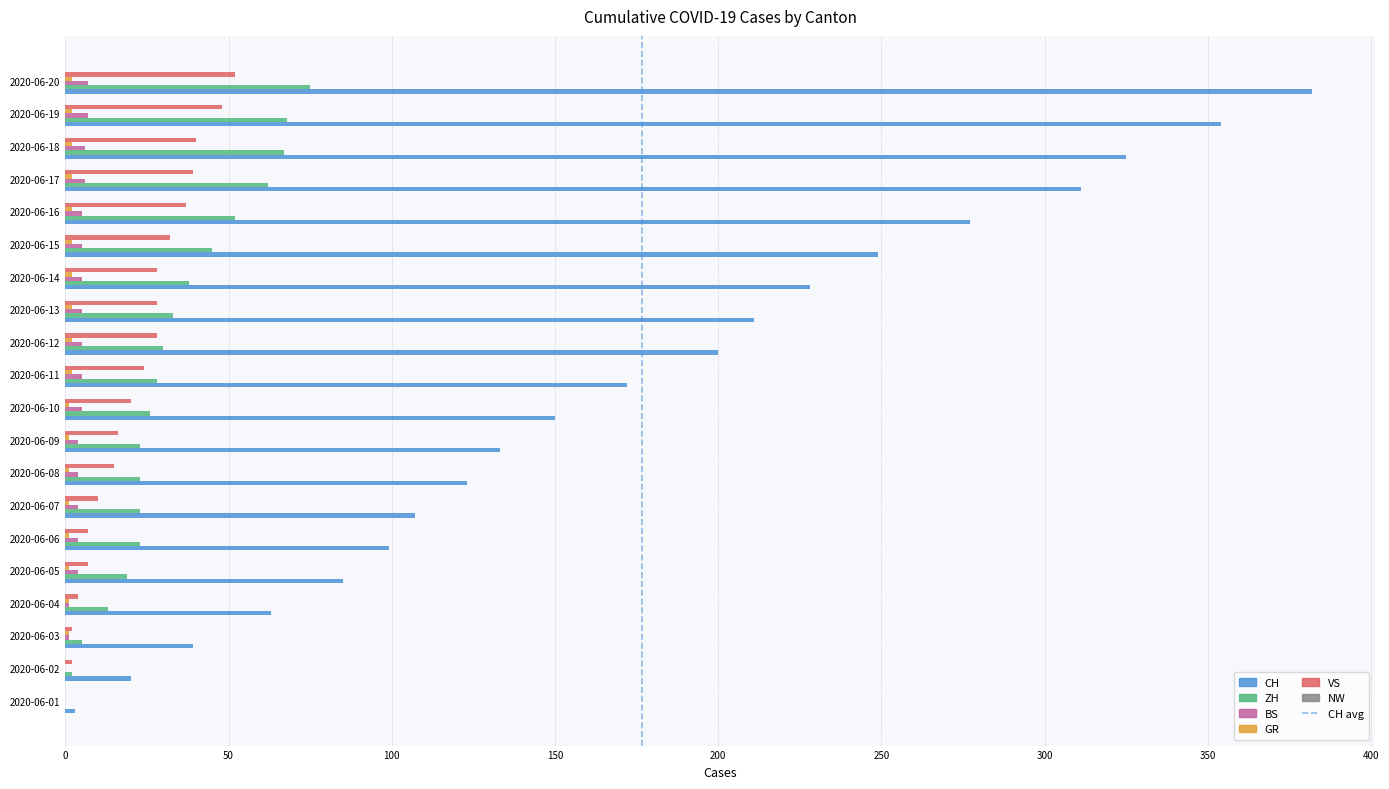

How many distinct data groups are displayed?

5